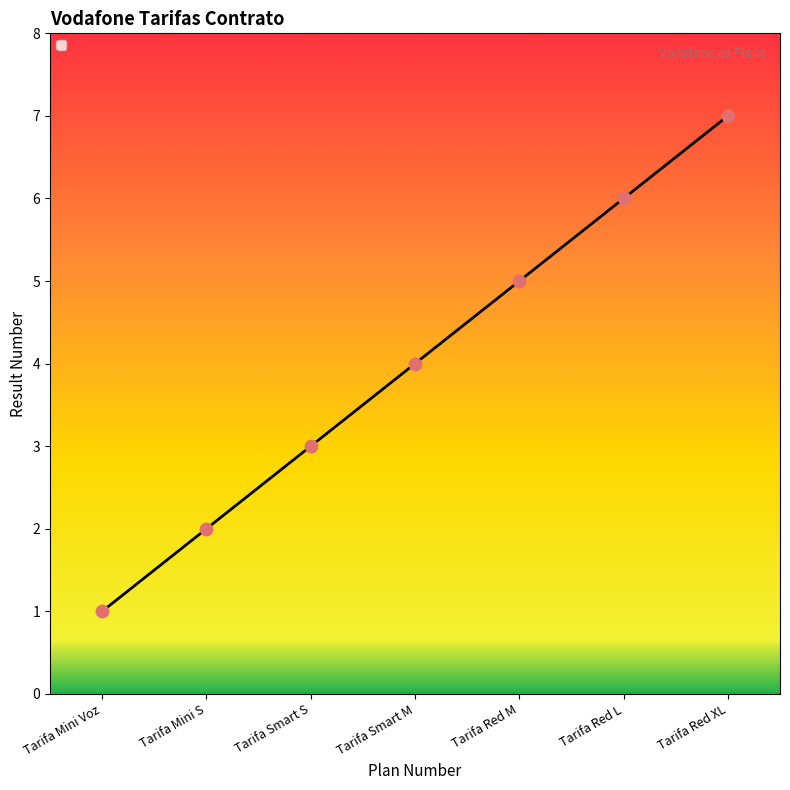

What is the change in value from Tarifa Smart M to Tarifa Red XL?

+3